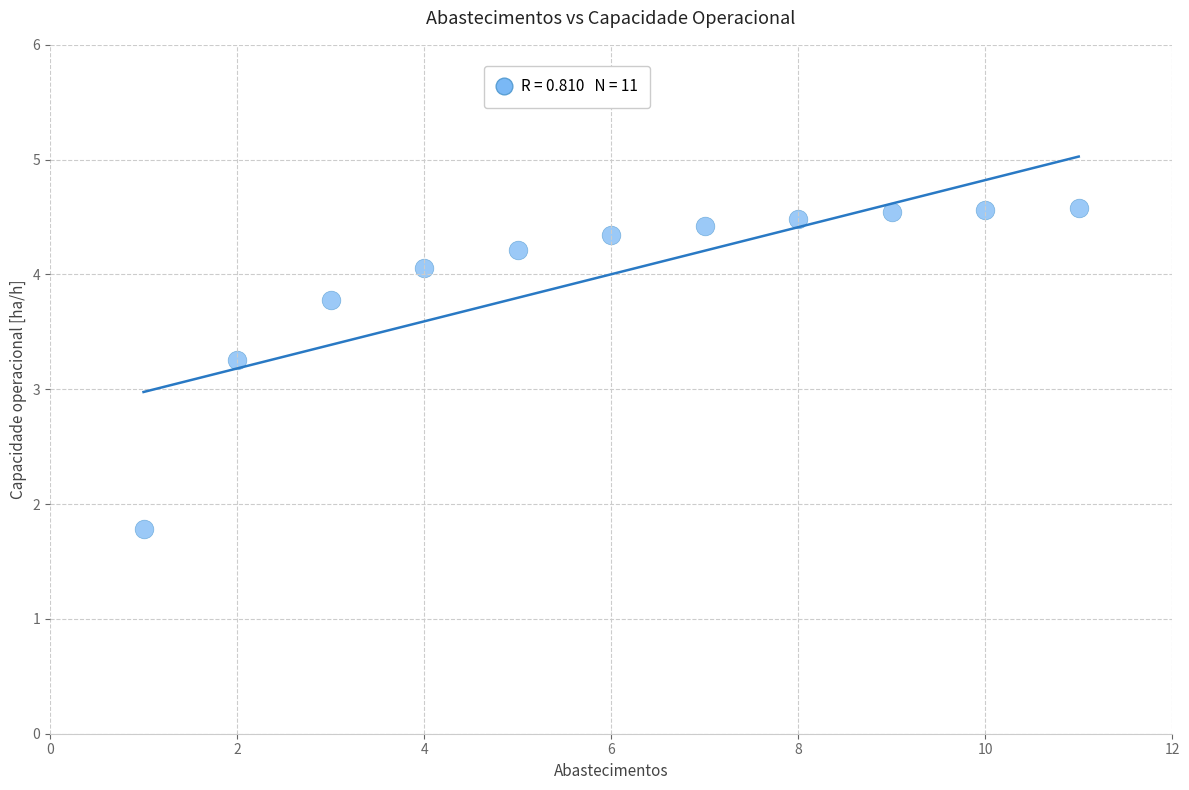

What Y value in the scatter plot is closest to 3?

3.3